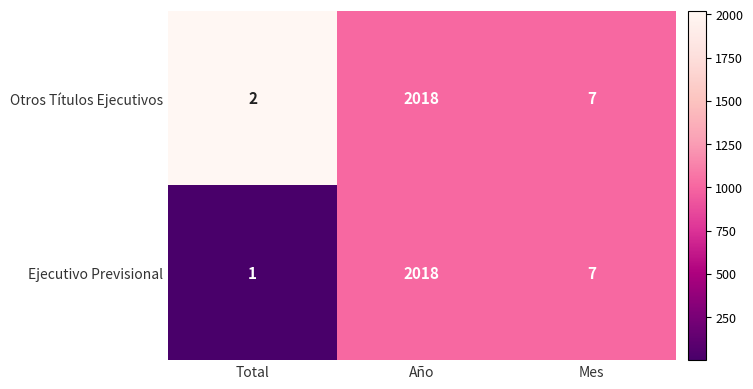

What is the difference between the maximum and minimum values in the Ejecutivo Previsional series?

2017